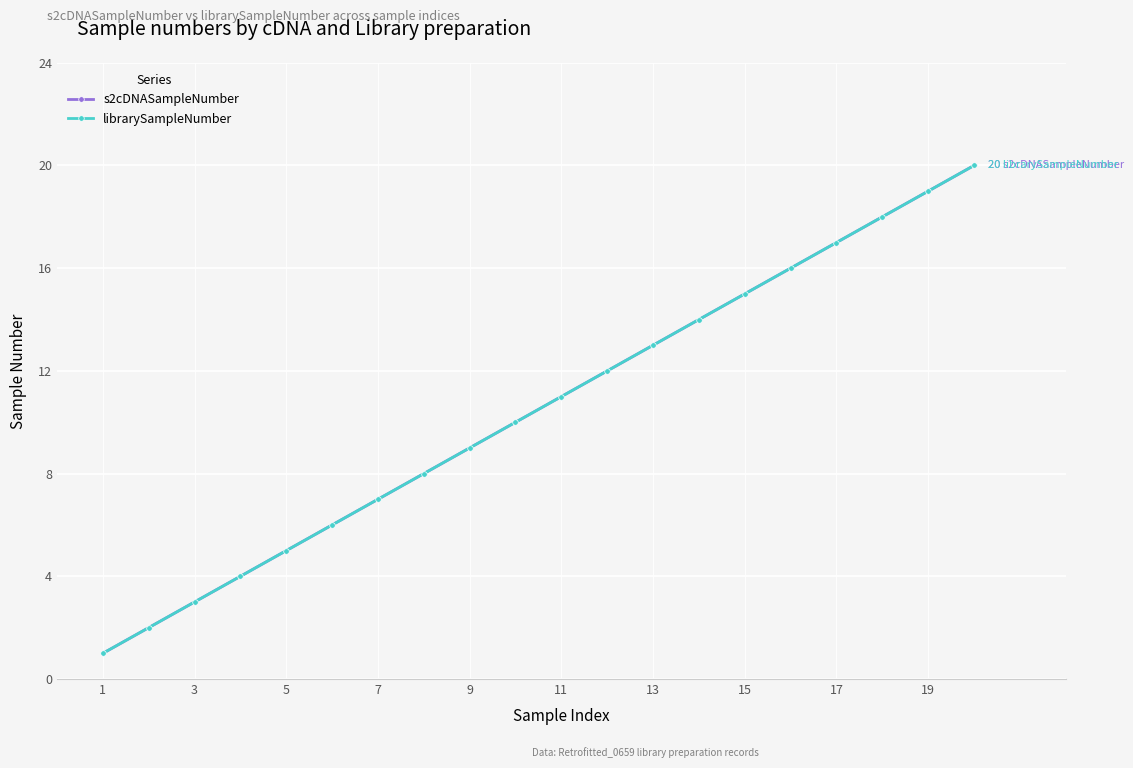

Does the chart have visible grid lines?

Yes